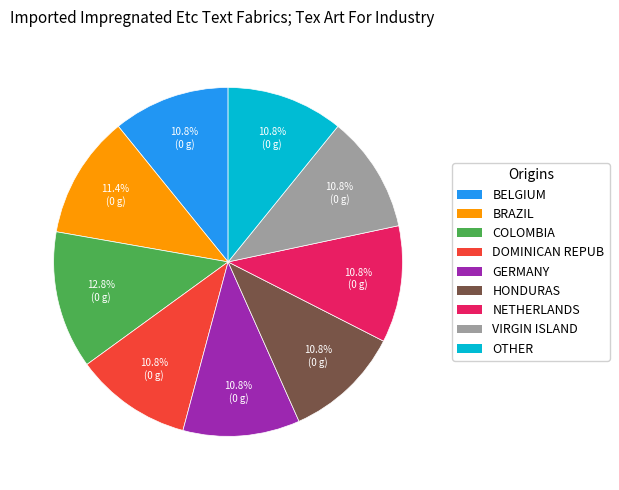

What is the total percentage of VIRGIN ISLAND and COLOMBIA?

23.6%